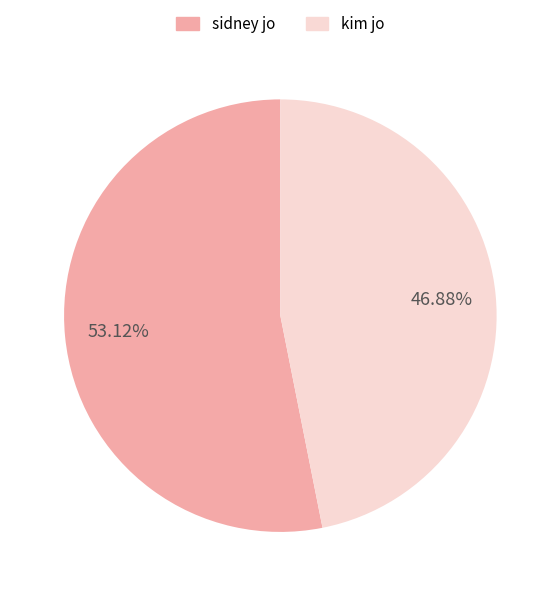

True or false: kim jo accounts for 57% of the total.

False